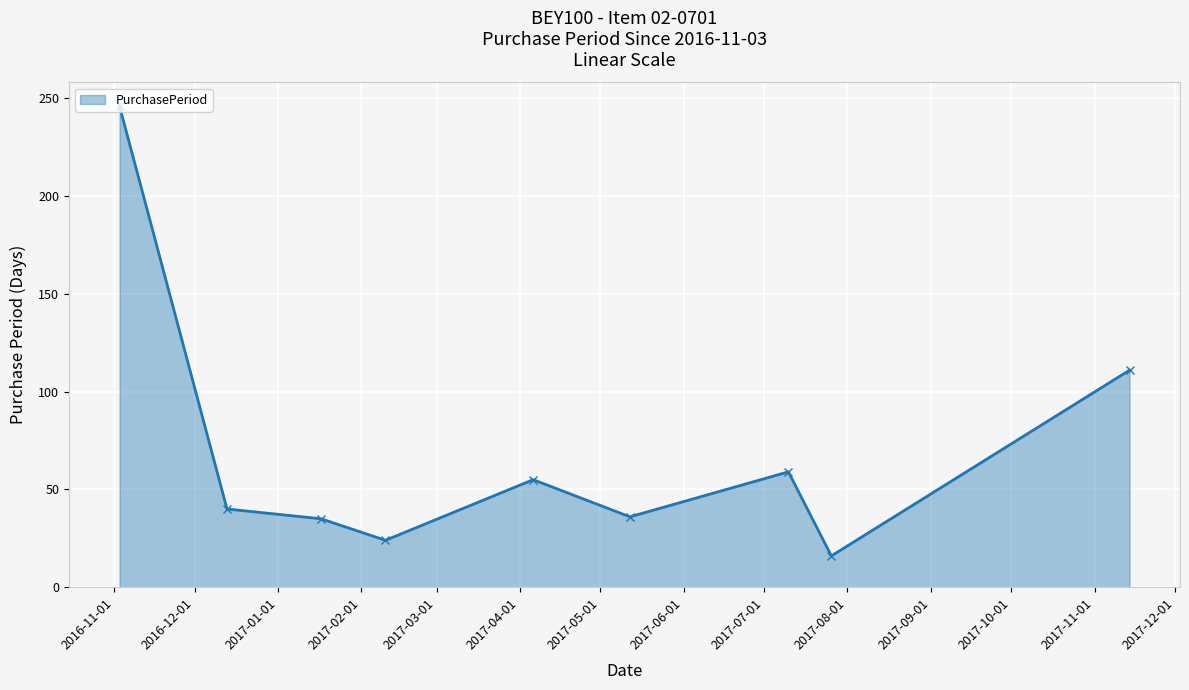

What is the greatest value displayed?

246